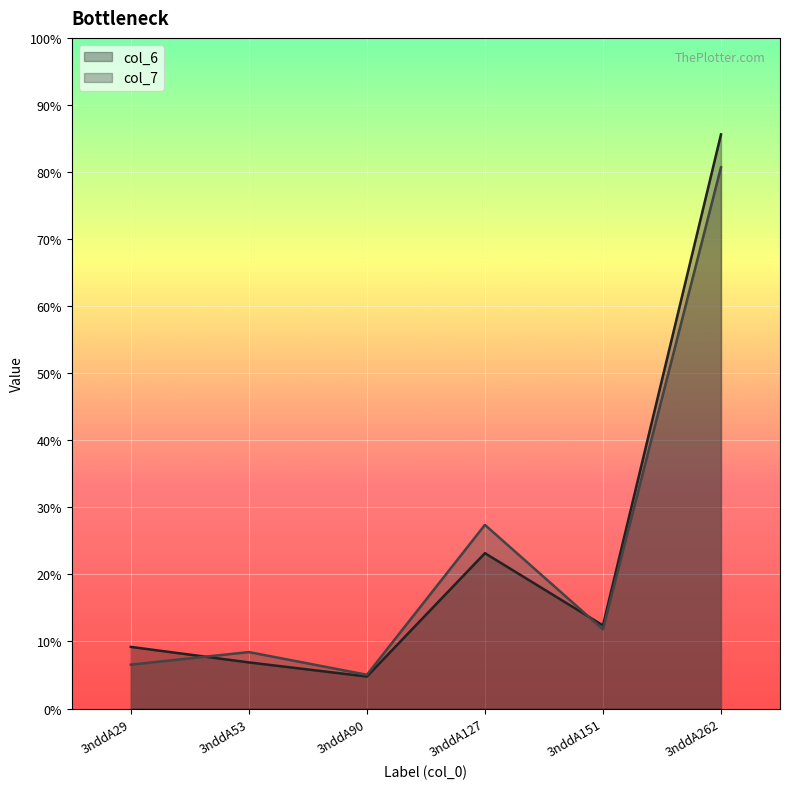

What are all the series names shown in the legend?

col_6, col_7